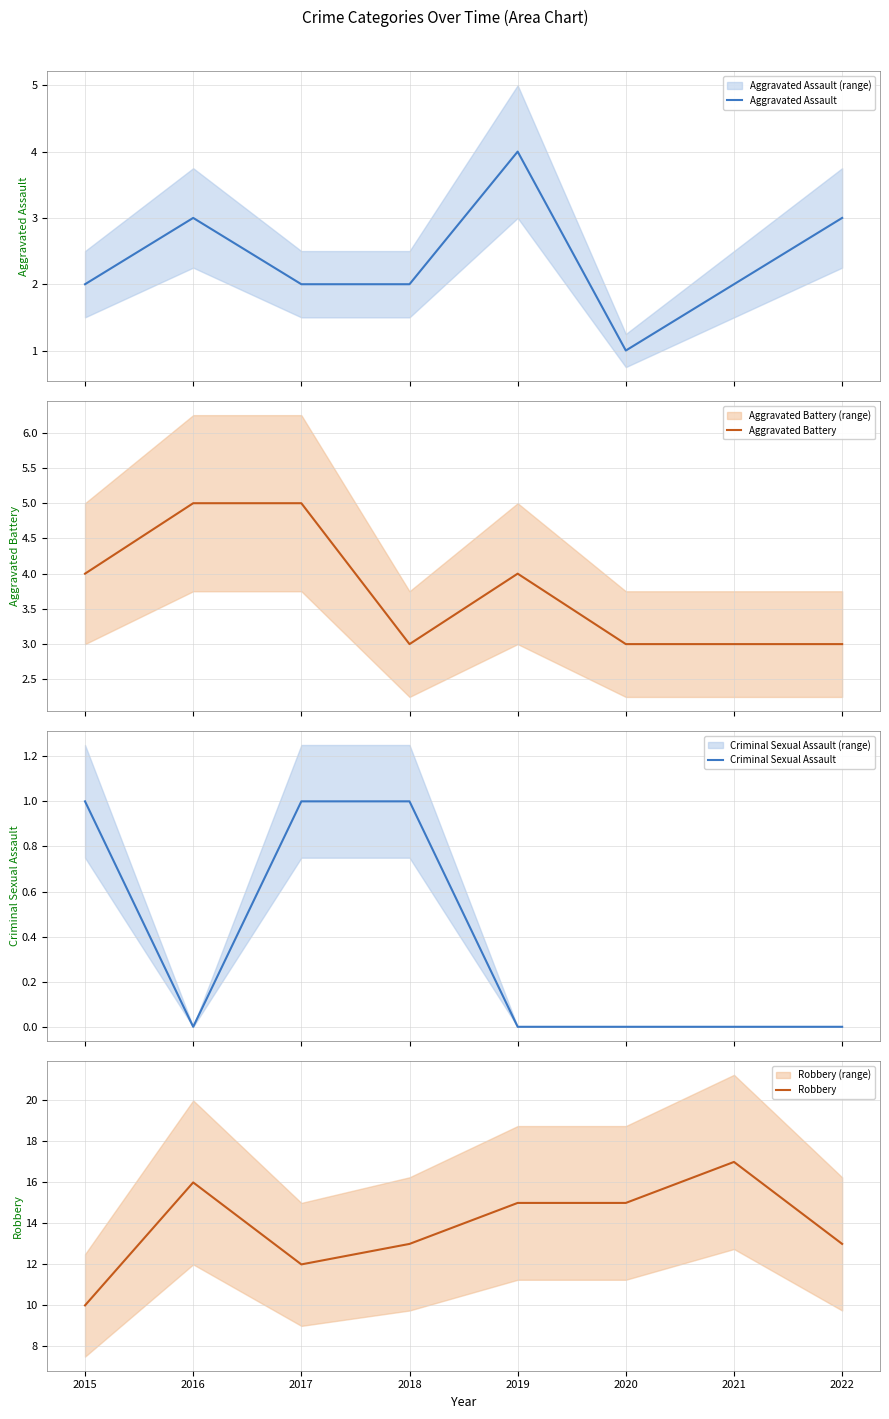

What is the sum of all Aggravated Battery values?

30